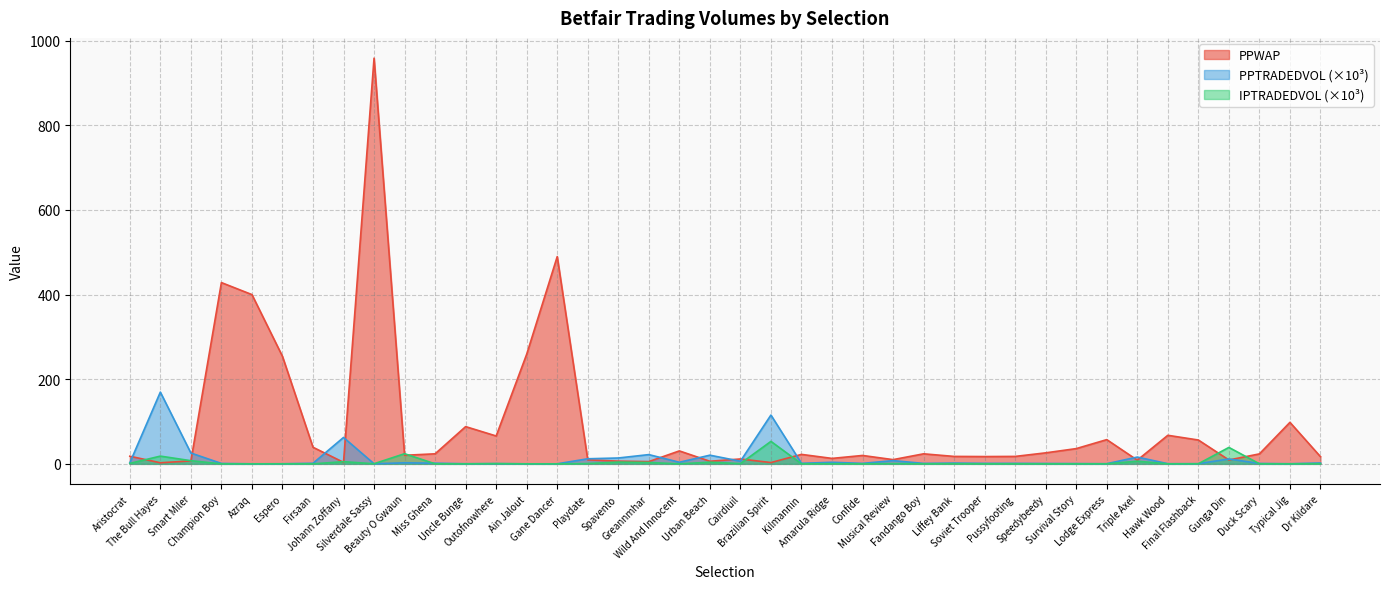

After their last crossing, which series has the higher values: PPWAP or IPTRADEDVOL?

PPWAP